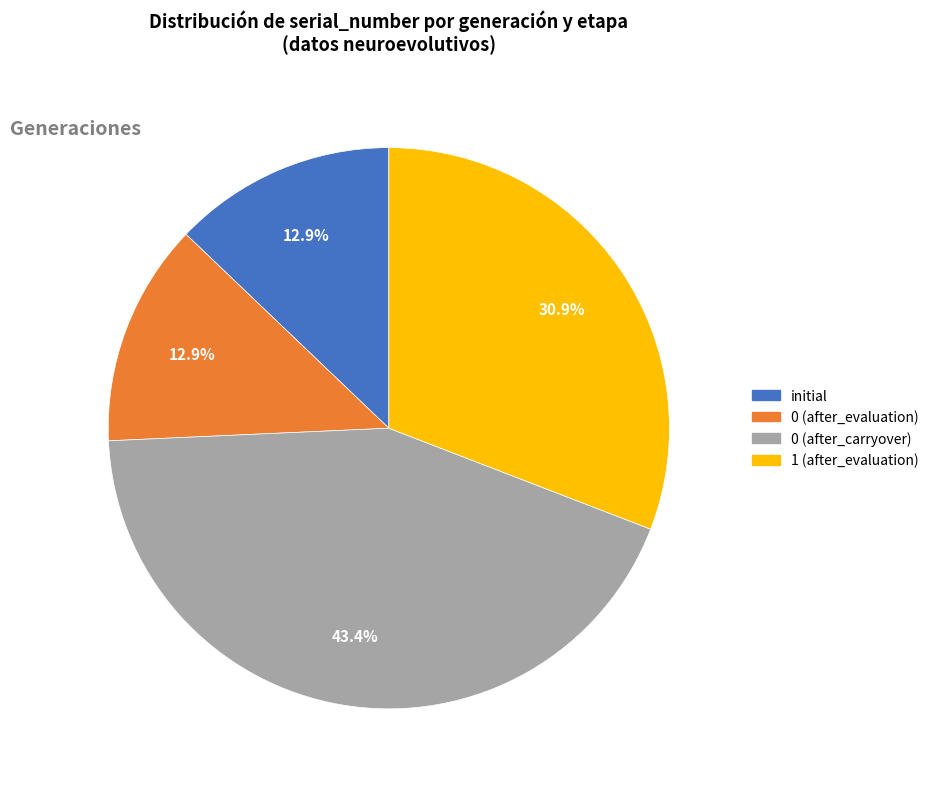

Does initial represent more than half of the total?

No